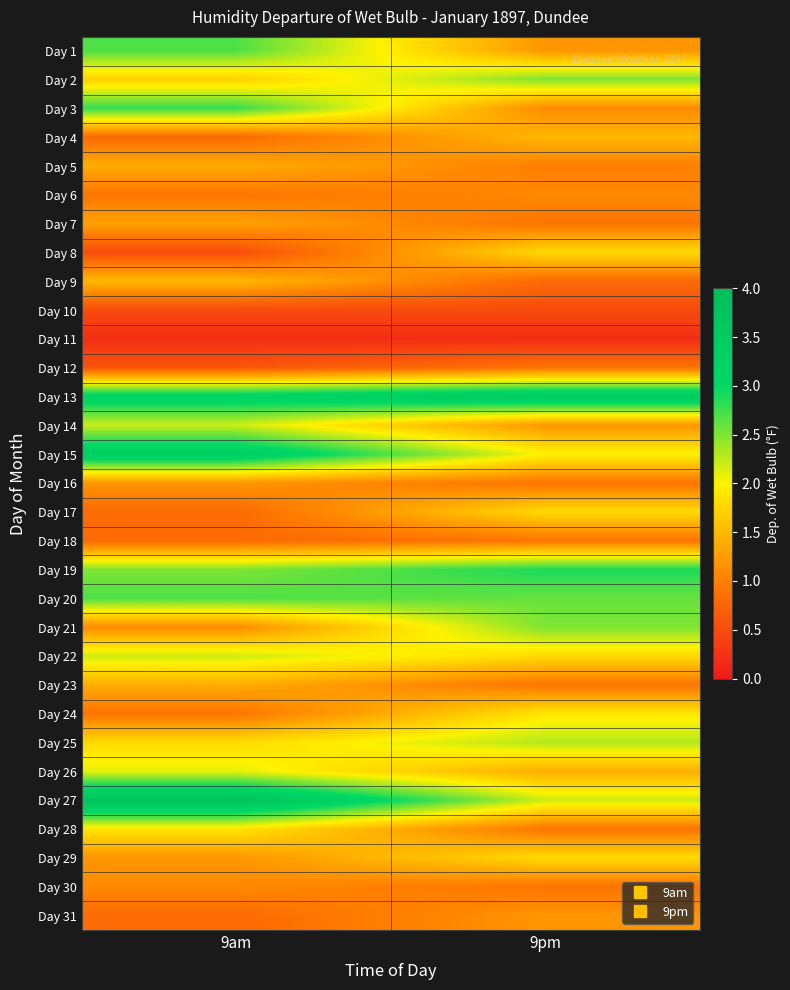

Reading left to right, what are all the values shown in this chart?

Day 1: 9am=2.7	9pm=1.2
Day 2: 9am=1.7	9pm=2.5
Day 3: 9am=2.8	9pm=1.1
Day 4: 9am=0.8	9pm=1.5
Day 5: 9am=1.4	9pm=1.0
Day 6: 9am=0.9	9pm=1.1
Day 7: 9am=1.3	9pm=0.9
Day 8: 9am=0.5	9pm=1.8
Day 9: 9am=1.5	9pm=0.8
Day 10: 9am=0.5	9pm=0.5
Day 11: 9am=0.2	9pm=0.2
Day 12: 9am=0.6	9pm=0.9
Day 13: 9am=3.2	9pm=3.5
Day 14: 9am=2.2	9pm=1.2
Day 15: 9am=3.4	9pm=2.0
Day 16: 9am=1.2	9pm=0.9
Day 17: 9am=0.8	9pm=1.8
Day 18: 9am=0.8	9pm=0.9
Day 19: 9am=2.5	9pm=2.9
Day 20: 9am=2.7	9pm=2.6
Day 21: 9am=1.1	9pm=2.5
Day 22: 9am=2.2	9pm=1.8
Day 23: 9am=1.4	9pm=0.9
Day 24: 9am=0.9	9pm=1.9
Day 25: 9am=1.8	9pm=2.3
Day 26: 9am=2.1	9pm=1.4
Day 27: 9am=3.8	9pm=2.2
Day 28: 9am=1.9	9pm=0.9
Day 29: 9am=1.2	9pm=1.8
Day 30: 9am=1.1	9pm=0.9
Day 31: 9am=0.8	9pm=1.2